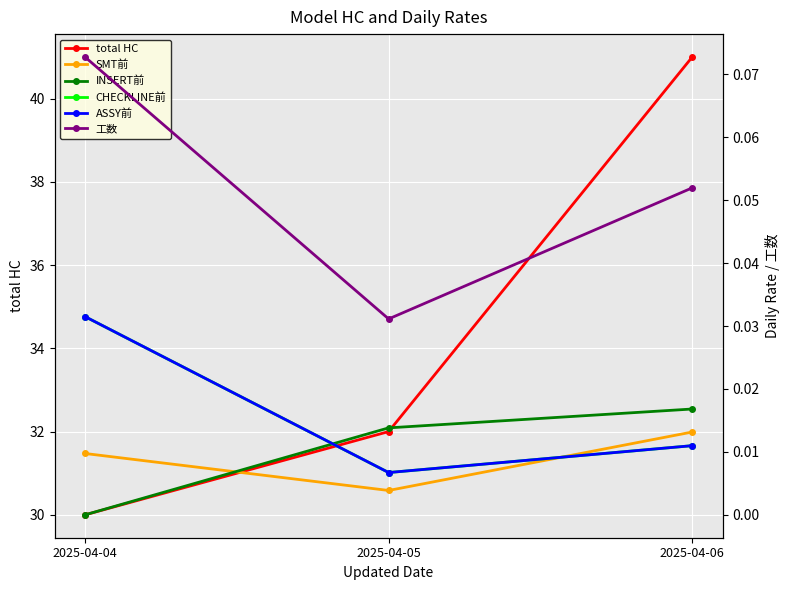

Reading left to right, list all the values displayed in this chart.

total HC: 30.0	32.0	41.0
SMT前: 0.0	0.0	0.0
INSERT前: 0.0	0.0	0.0
CHECKLINE前: 0.0	0.0	0.0
ASSY前: 0.0	0.0	0.0
工数: 0.1	0.0	0.1